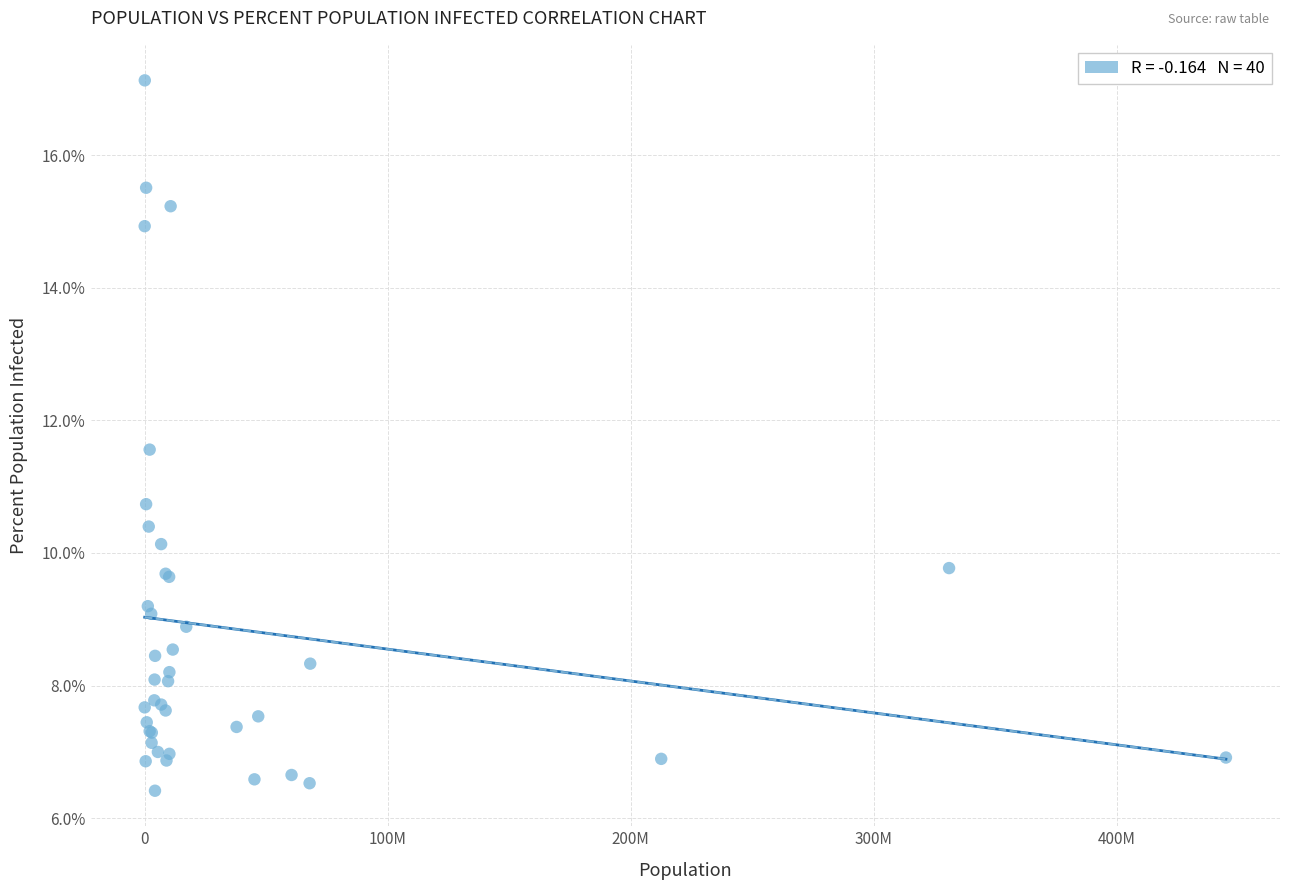

What Y value in the scatter plot is closest to 11?

10.7